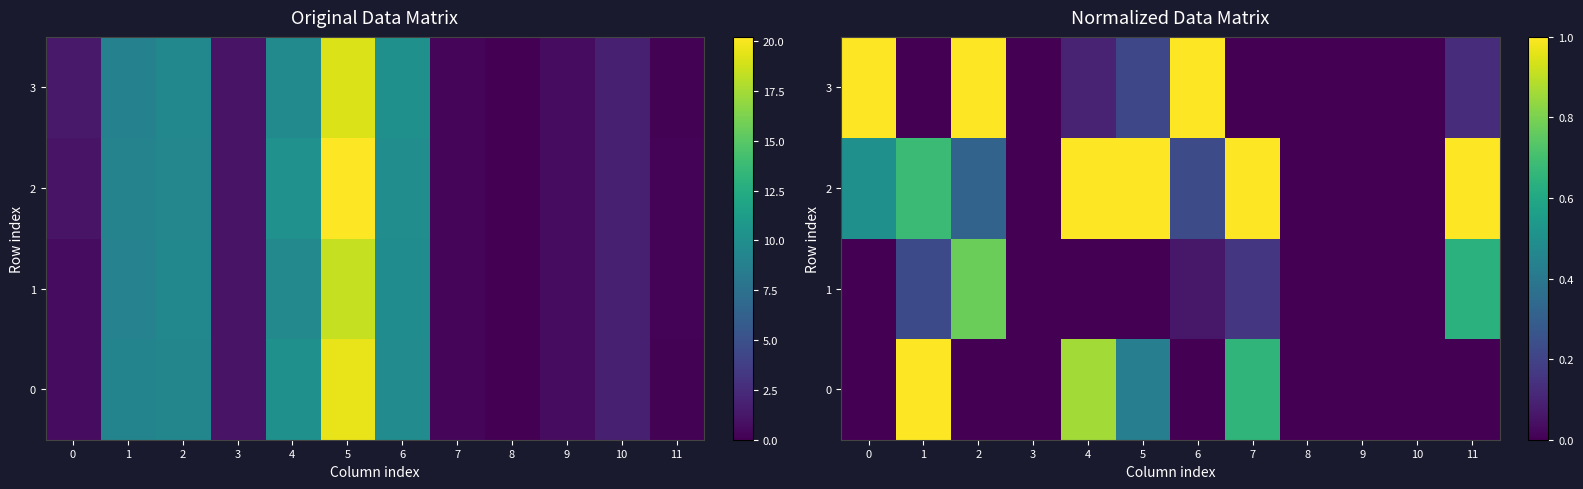

What is the highest value of the 1 series?

0.8